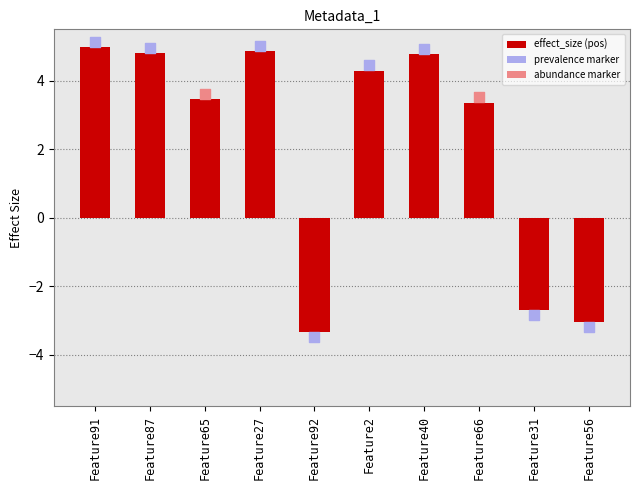

Between Feature56 and Feature87, which is larger?

Feature87